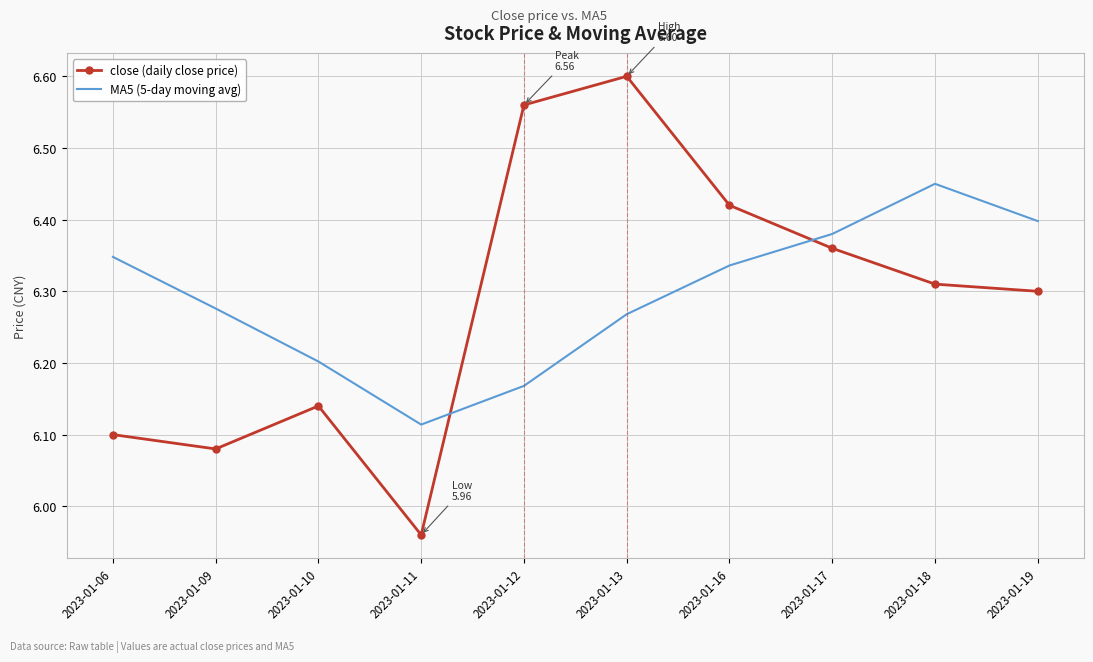

How many intersections are there between close (daily close price) and MA5 (5-day moving avg)?

2